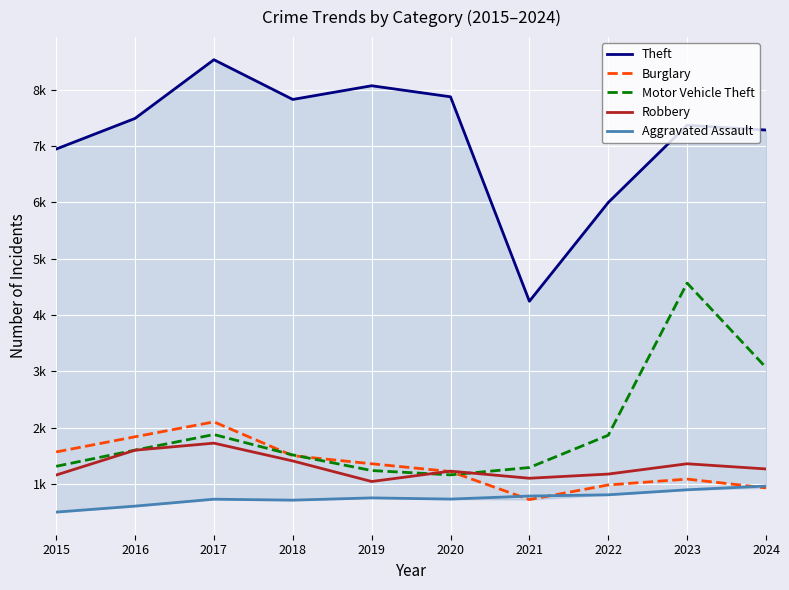

What is the value of the Aggravated Assault point at the 5th from the left?

752